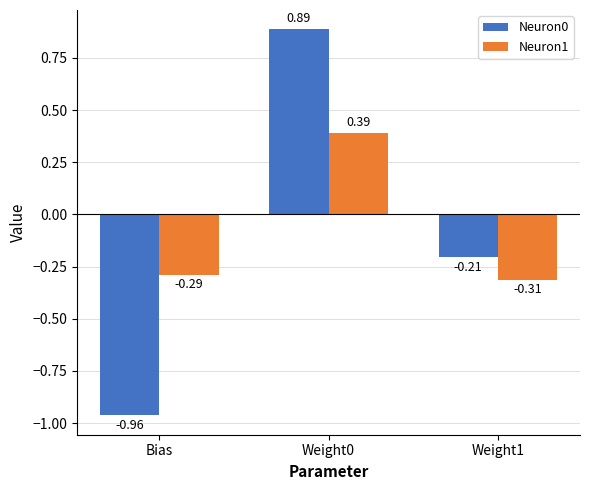

What is the total value across all series at Weight0?

1.3